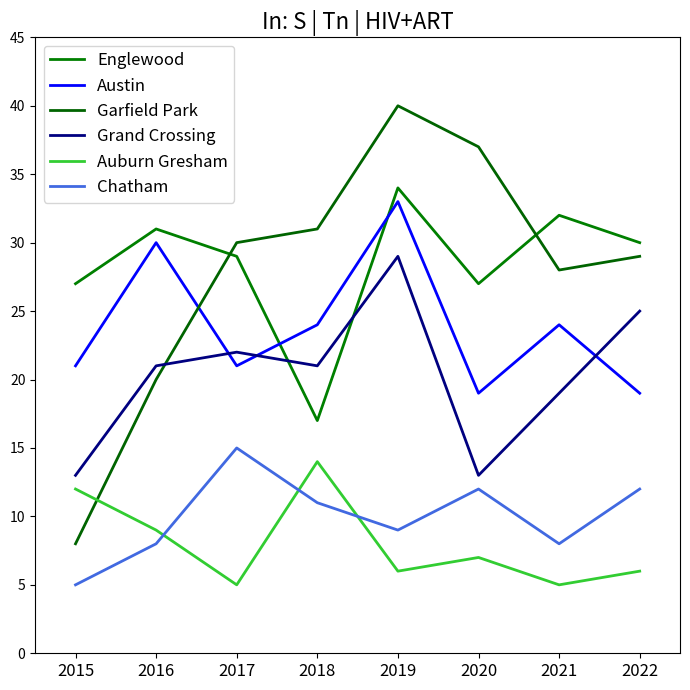

What value does the Garfield Park series have at 2018?

31